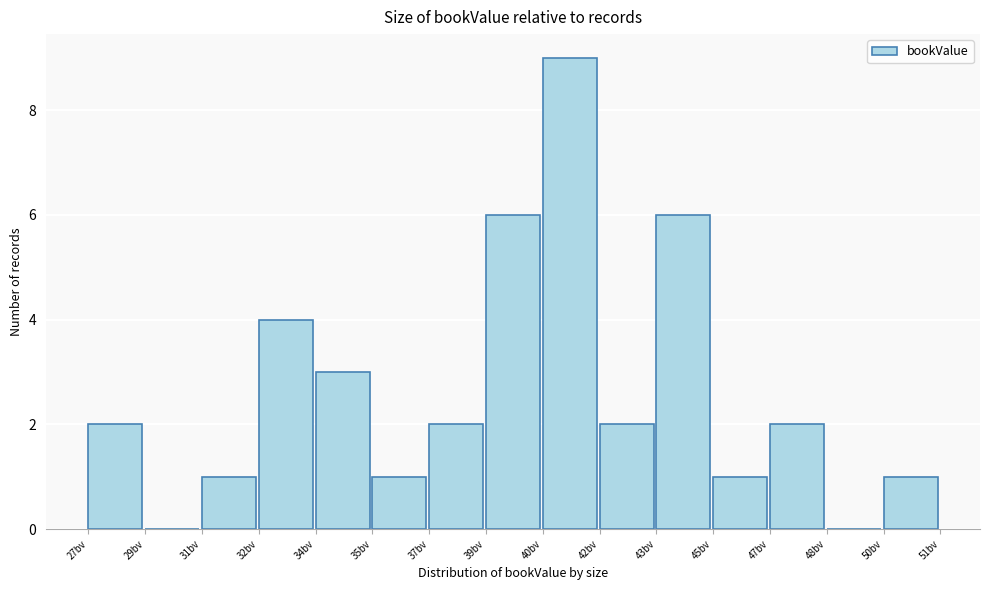

Reading left to right, transcribe all the data shown in this chart.

27bv=2	29bv=0	31bv=1	32bv=4	34bv=3	35bv=1	37bv=2	39bv=6	40bv=9	42bv=2	43bv=6	45bv=1	47bv=2	48bv=0	50bv=1